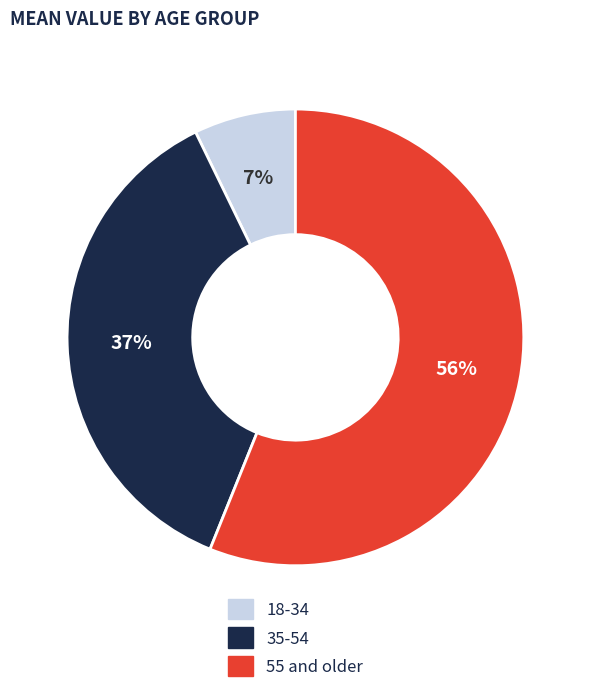

Count the number of slices in the pie.

3